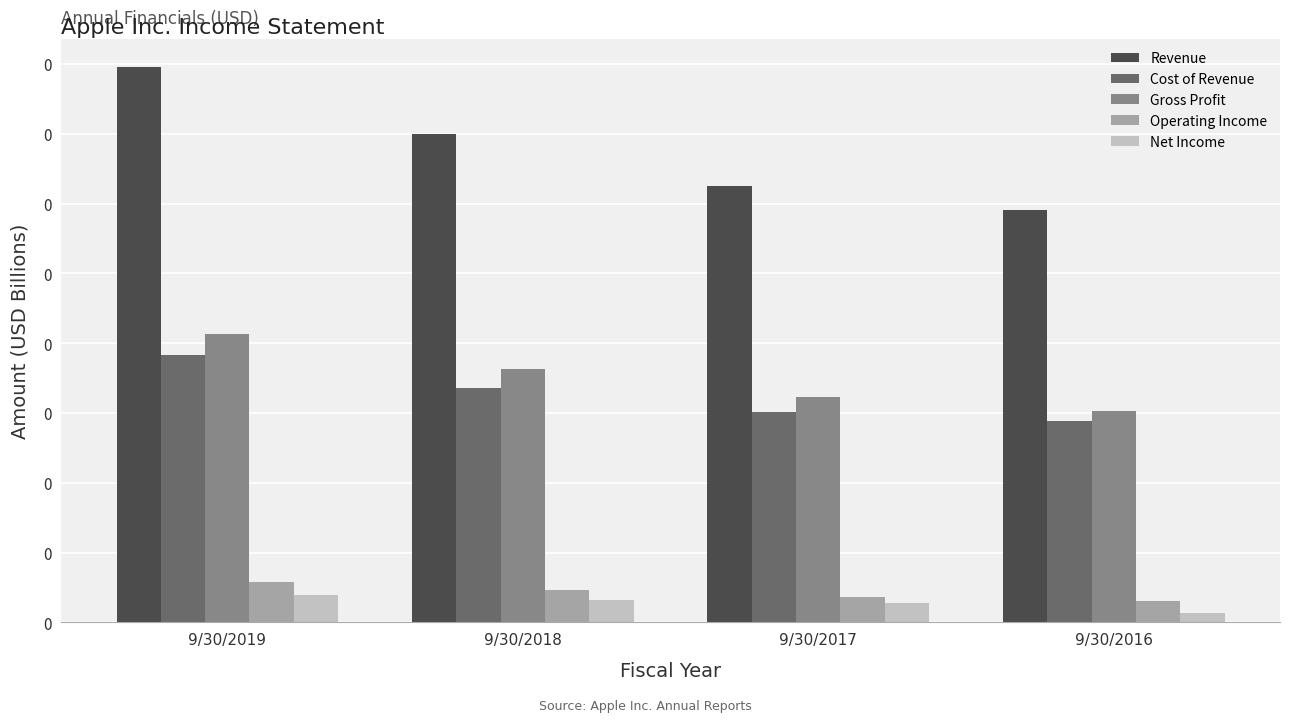

Between 9/30/2018 and 9/30/2019, which is larger?

9/30/2019